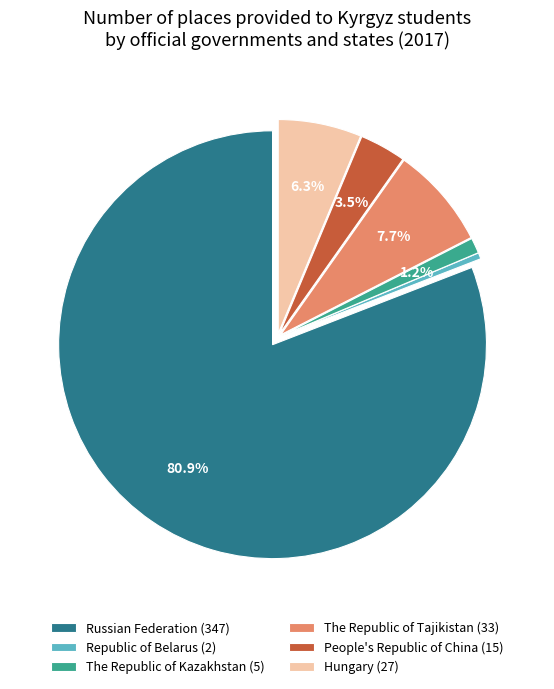

Does Republic of Belarus (2) account for over 50% of the chart?

No